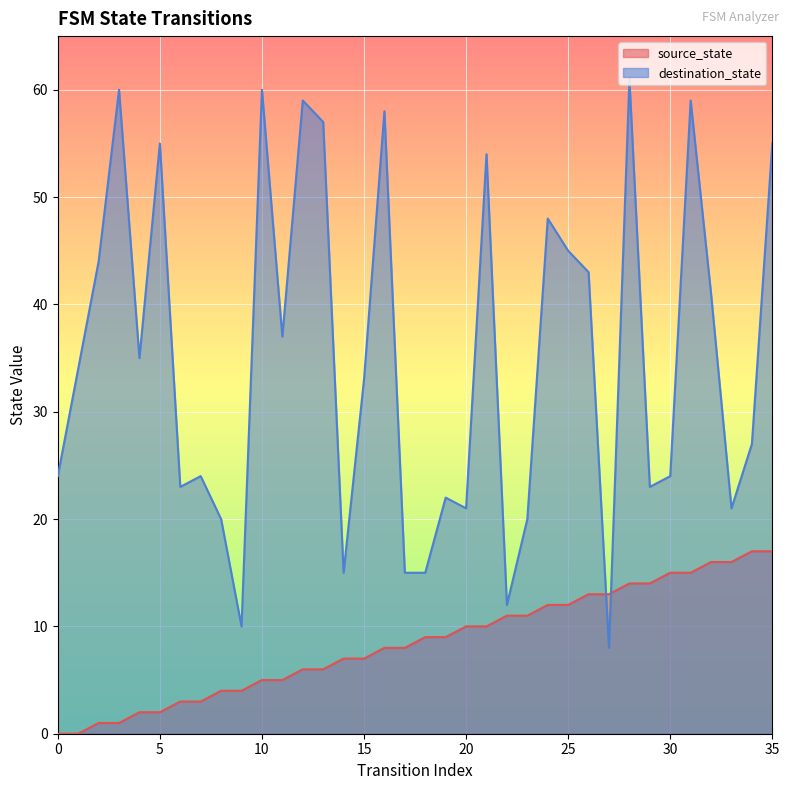

What is the highest value of the destination_state series?

61